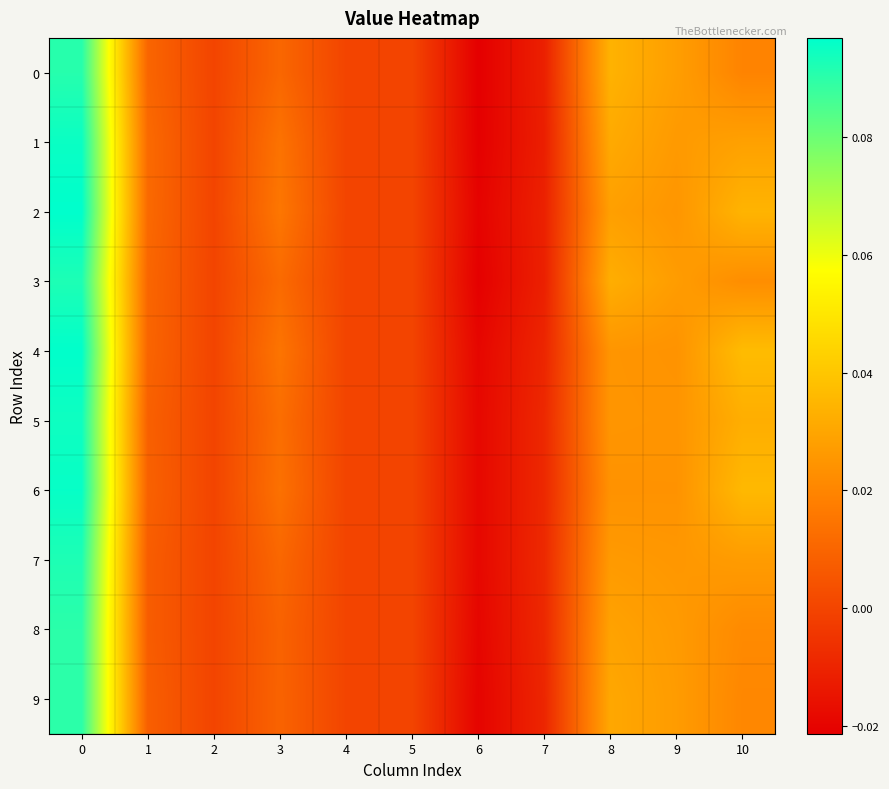

Reading left to right, extract all data points from this chart.

row_0: 0.1	0.0	0.0	0.0	0.0	0.0	-0.0	-0.0	0.0	0.0	0.0
row_1: 0.1	0.0	0.0	0.0	0.0	0.0	-0.0	-0.0	0.0	0.0	0.0
row_2: 0.1	0.0	0.0	0.0	0.0	0.0	-0.0	-0.0	0.0	0.0	0.0
row_3: 0.1	0.0	0.0	0.0	0.0	0.0	-0.0	-0.0	0.0	0.0	0.0
row_4: 0.1	0.0	0.0	0.0	0.0	0.0	-0.0	-0.0	0.0	0.0	0.0
row_5: 0.1	0.0	0.0	0.0	0.0	0.0	-0.0	-0.0	0.0	0.0	0.0
row_6: 0.1	0.0	0.0	0.0	0.0	0.0	-0.0	-0.0	0.0	0.0	0.0
row_7: 0.1	0.0	0.0	0.0	0.0	0.0	-0.0	-0.0	0.0	0.0	0.0
row_8: 0.1	0.0	0.0	0.0	0.0	0.0	-0.0	-0.0	0.0	0.0	0.0
row_9: 0.1	0.0	0.0	0.0	0.0	0.0	-0.0	-0.0	0.0	0.0	0.0